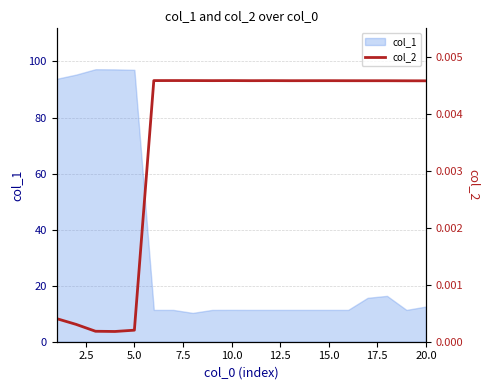

Is it true that col_1 equals 11.3 at 15.0?

True